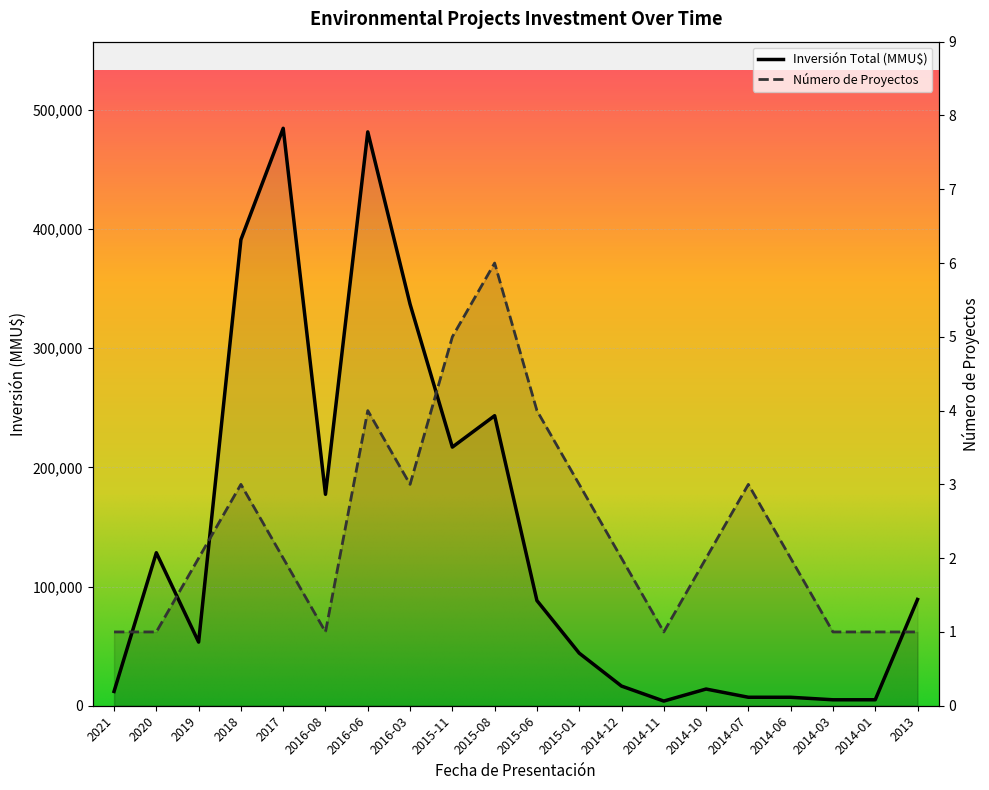

Read the Inversión Total (MMU$) value at 2017, to the nearest 100.

484600